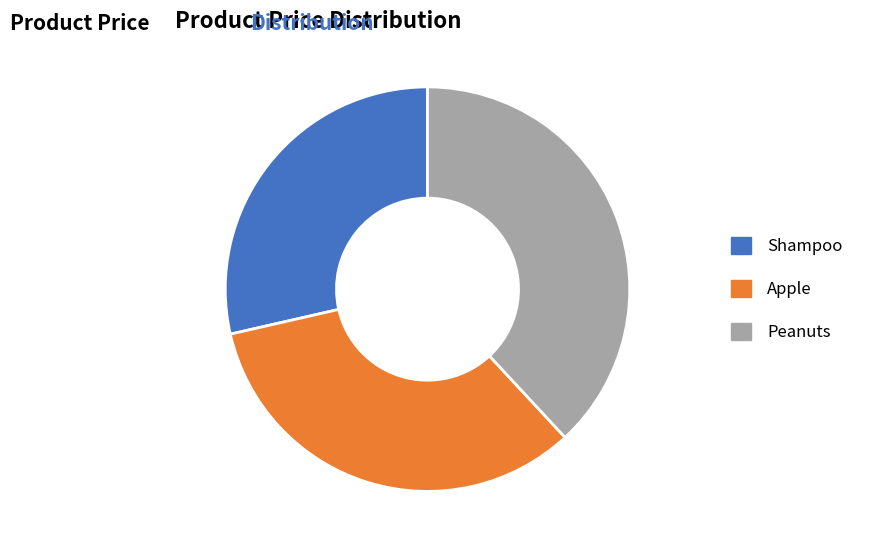

Is it true that Apple is 21% of the pie?

False